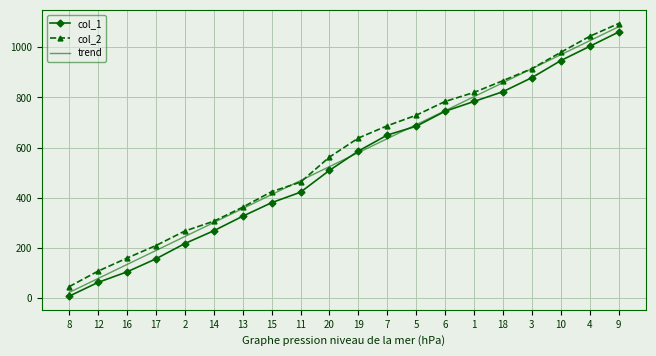

True or false: col_1 and col_2 cross at least once.

False